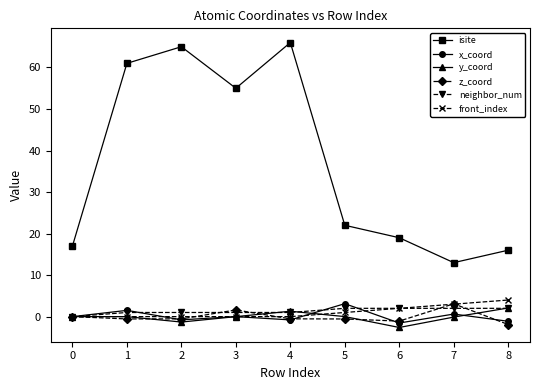

What is the value of the y_coord point at the 7th from the left?

-2.6